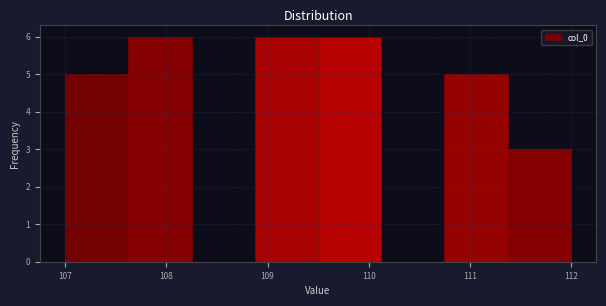

What is the height of the bar covering 107.6 to 108.3 on the x-axis? Neither the bar edges nor the heights are printed on the chart, so give them approximately, as read against the axes.

6